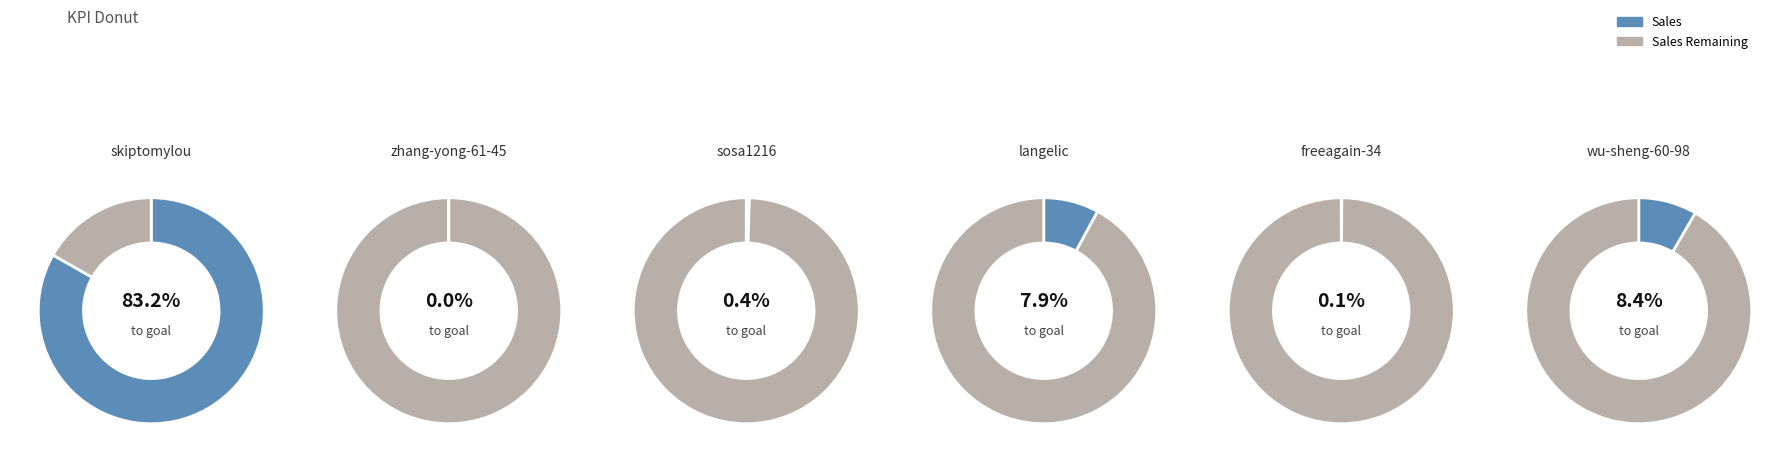

What percentage is the wu-sheng-60-98 slice, to the nearest percent?

8%